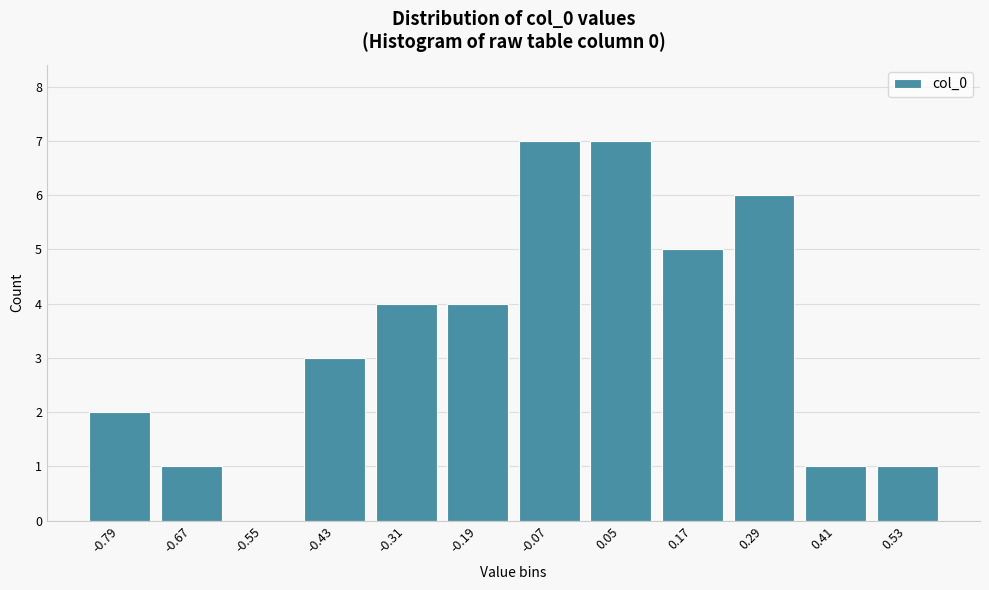

Reading right to left, transcribe all the data shown in this chart.

0.53=1	0.41=1	0.29=6	0.17=5	0.05=7	-0.07=7	-0.19=4	-0.31=4	-0.43=3	-0.55=0	-0.67=1	-0.79=2